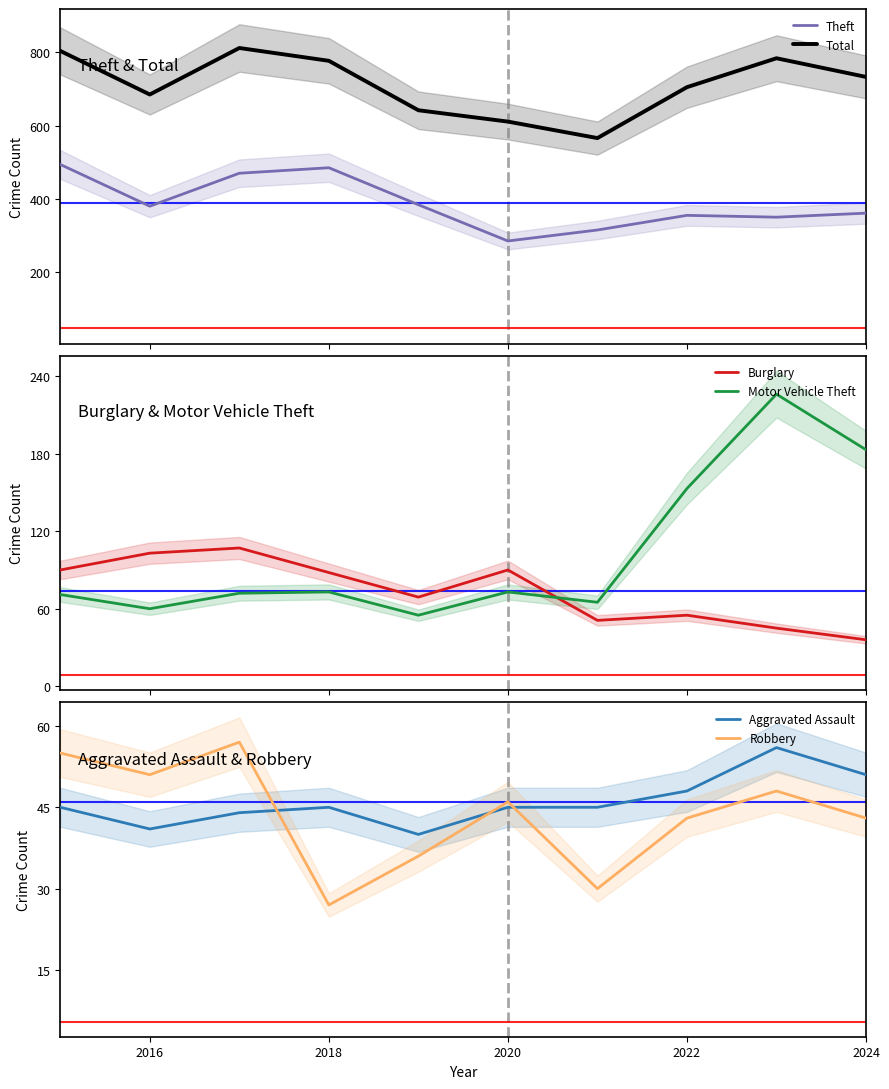

How many categories are shown in the chart?

10